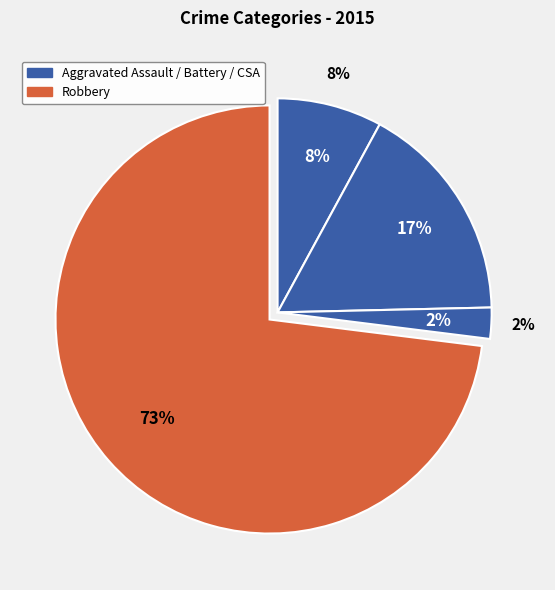

True or false: Robbery accounts for 60% of the total.

False